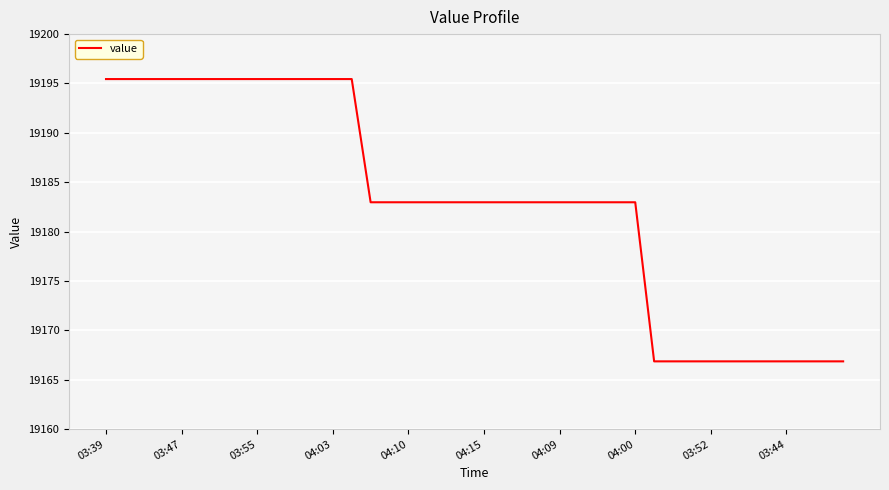

Reading left to right, list all the values displayed in this chart.

19195.4	19195.4	19195.4	19195.4	19195.4	19195.4	19195.4	19195.4	19195.4	19195.4	19195.4	19195.4	19195.4	19195.4	19183.0	19183.0	19183.0	19183.0	19183.0	19183.0	19183.0	19183.0	19183.0	19183.0	19183.0	19183.0	19183.0	19183.0	19183.0	19166.9	19166.9	19166.9	19166.9	19166.9	19166.9	19166.9	19166.9	19166.9	19166.9	19166.9